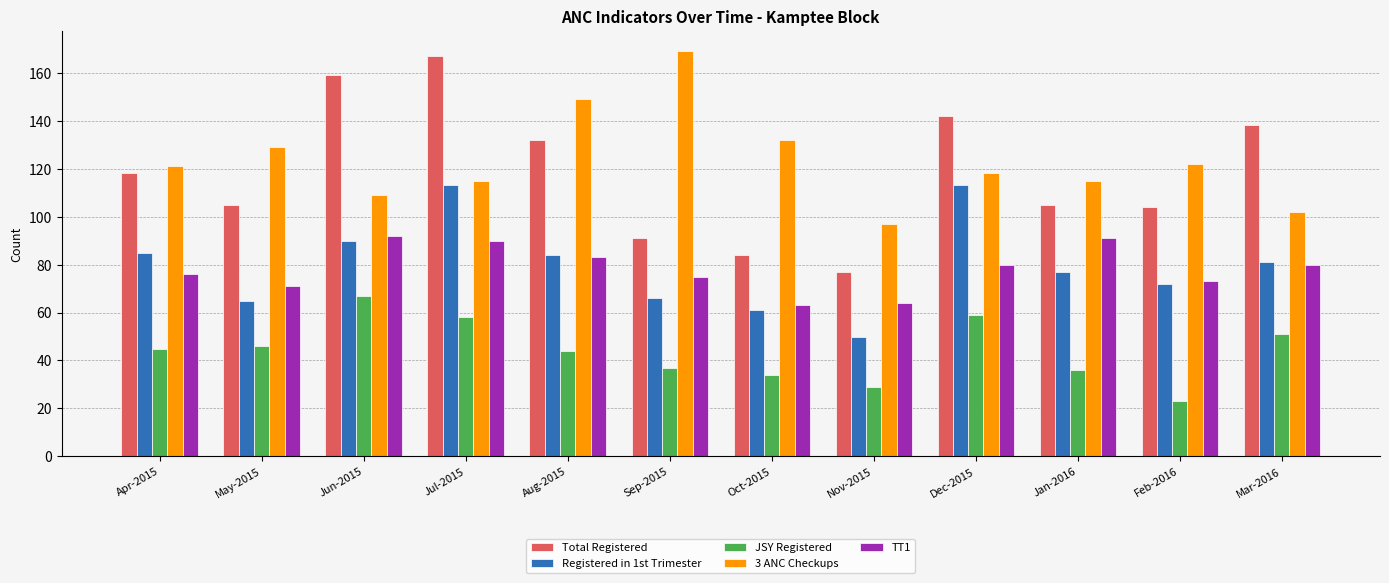

The Total Registered series shows 105 at Jan-2016. True or false?

True